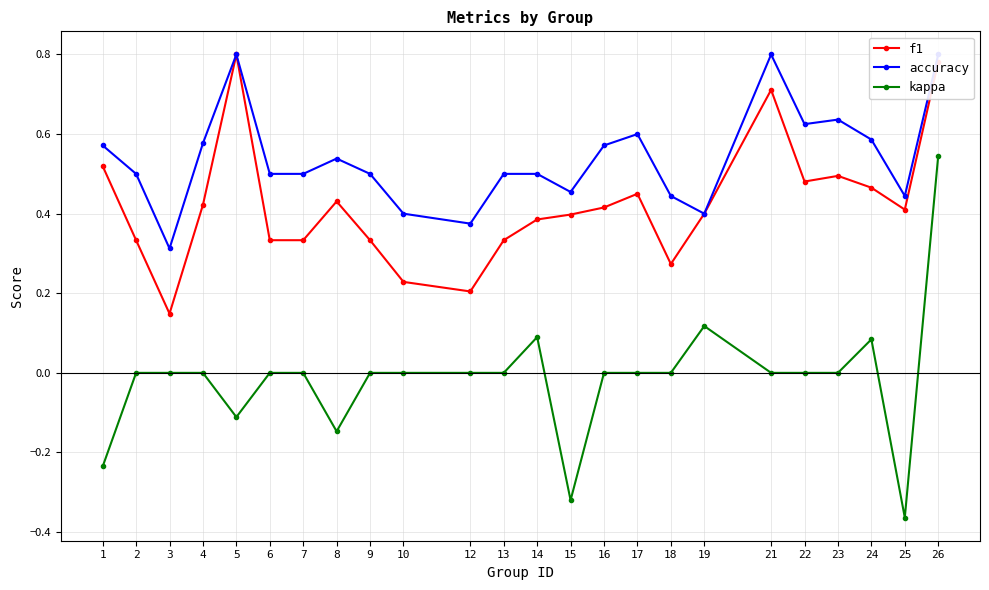

What is the difference between the second highest and minimum values in the kappa series?

0.5